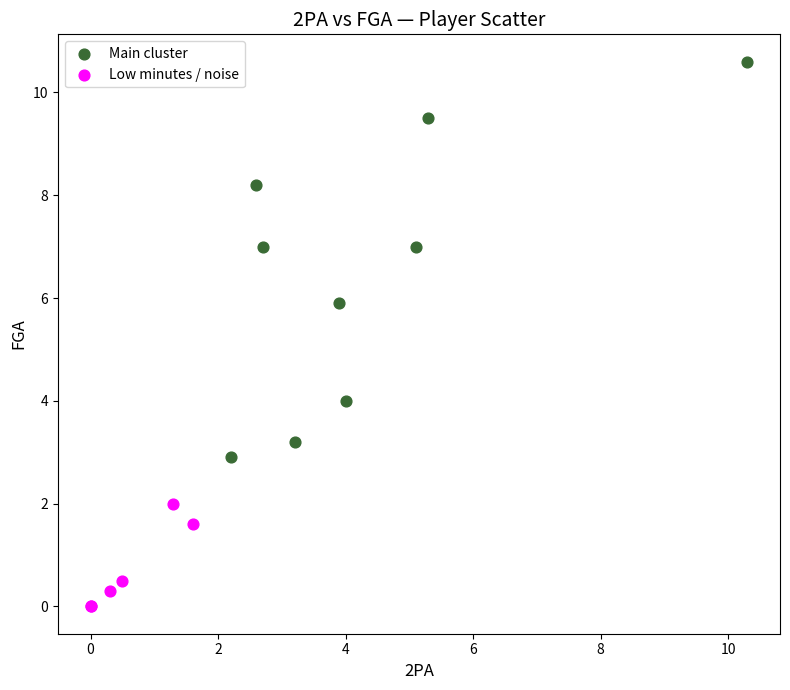

Which series has the largest Y range (max minus min)?

Main cluster